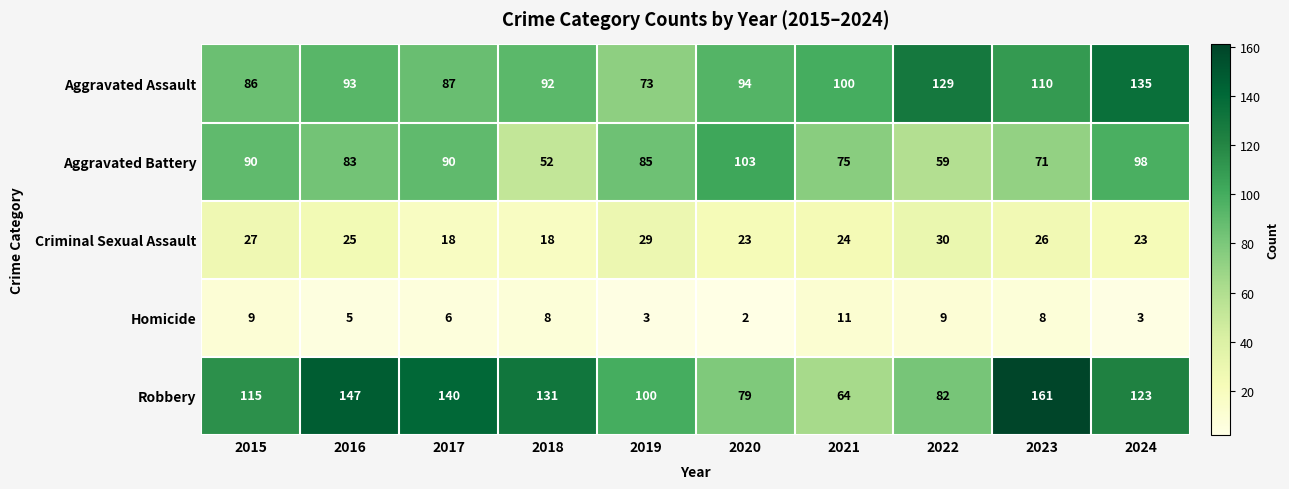

What is the minimum value for Robbery?

64